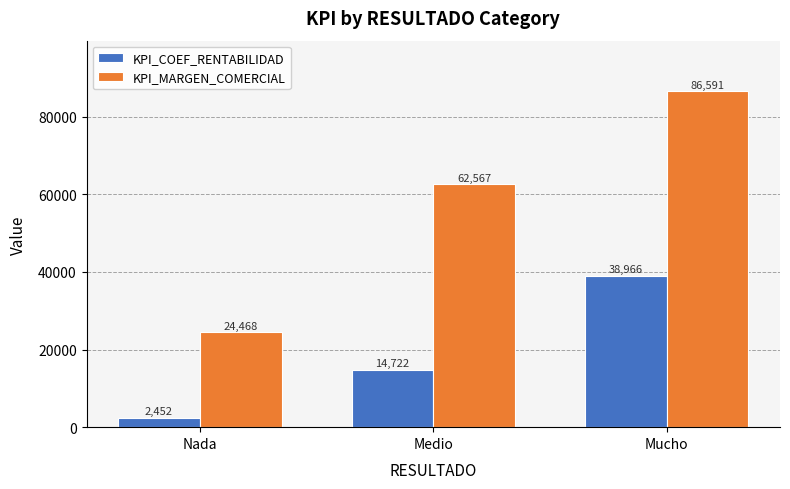

Which category has the highest value across all series?

Mucho